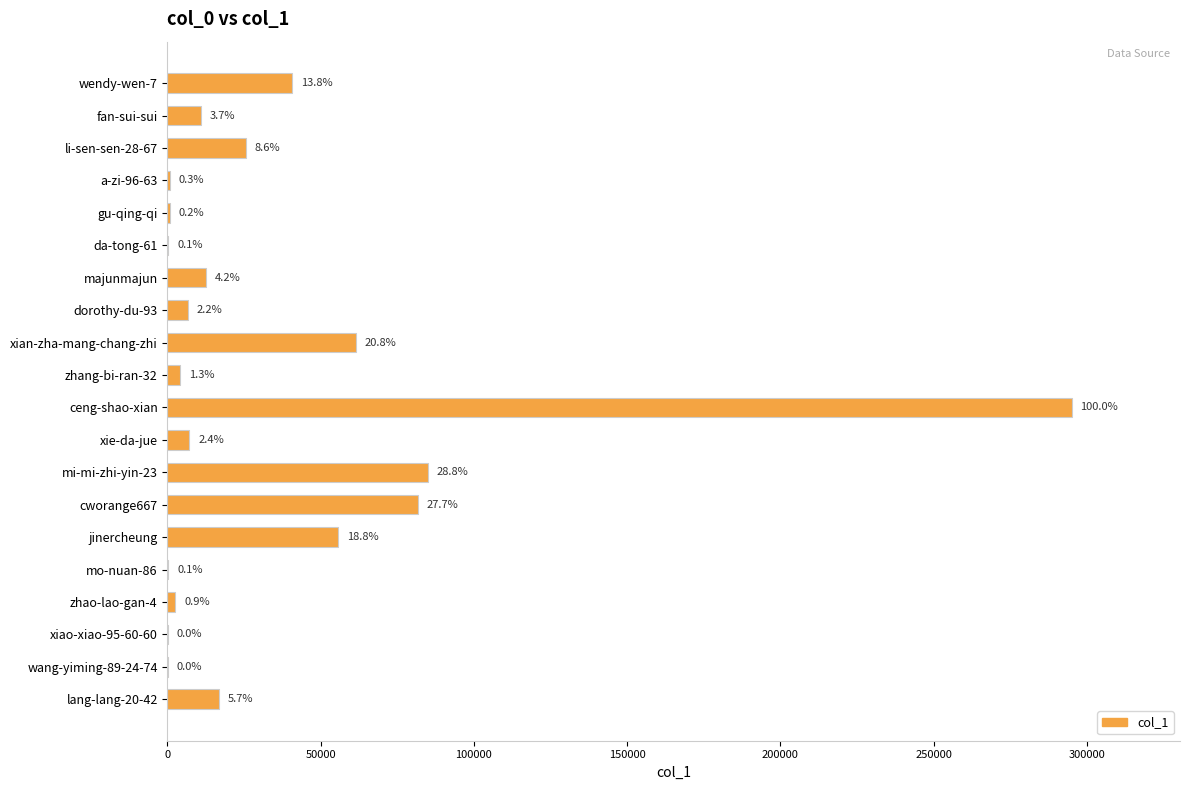

What is the difference between the second highest and minimum values?

84895